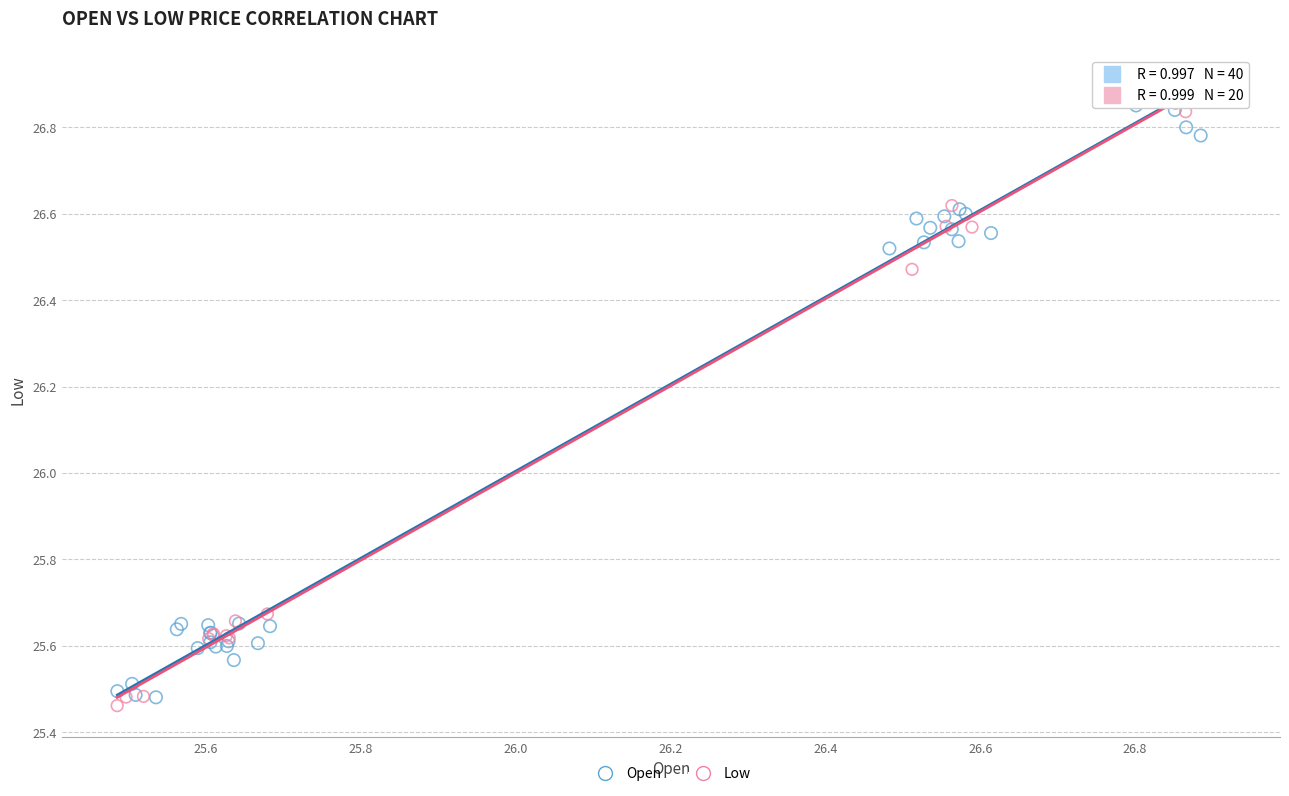

What are all the series names shown in the legend?

Open, Low